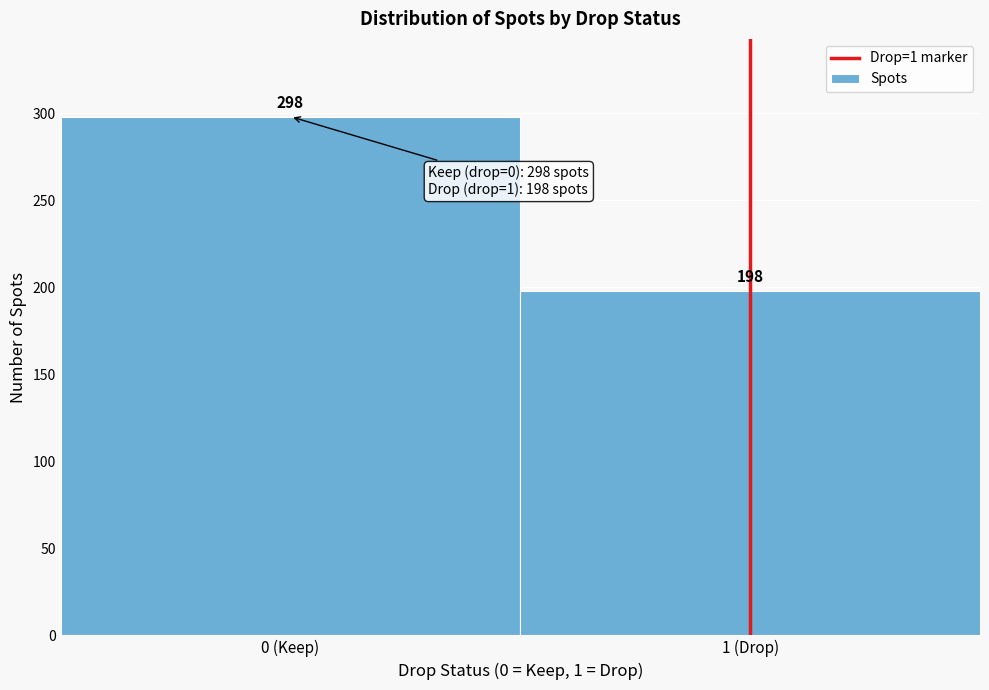

Reading right to left, what are all the values shown in this chart?

198	298